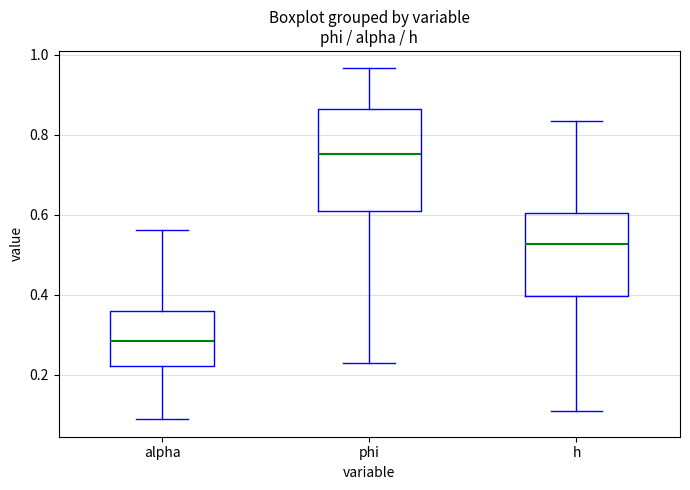

Where does the median line of the box for h sit on the y-axis? The values are not printed on the chart, so give them approximately, as read against the axis.

0.52